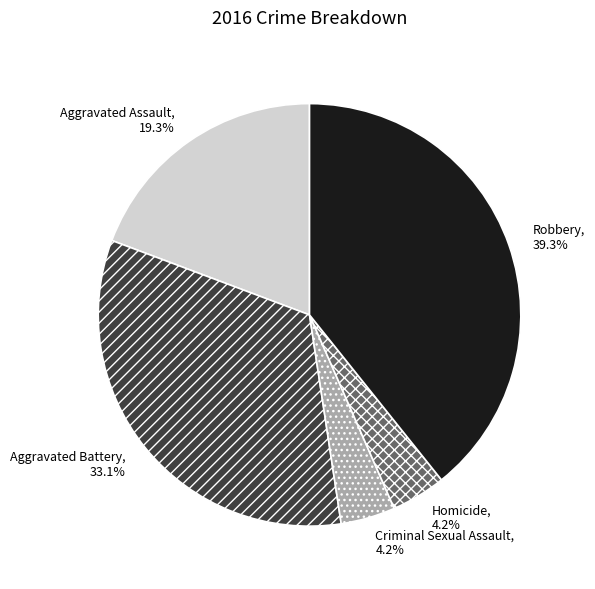

Between Robbery and Aggravated Battery, which is larger?

Robbery